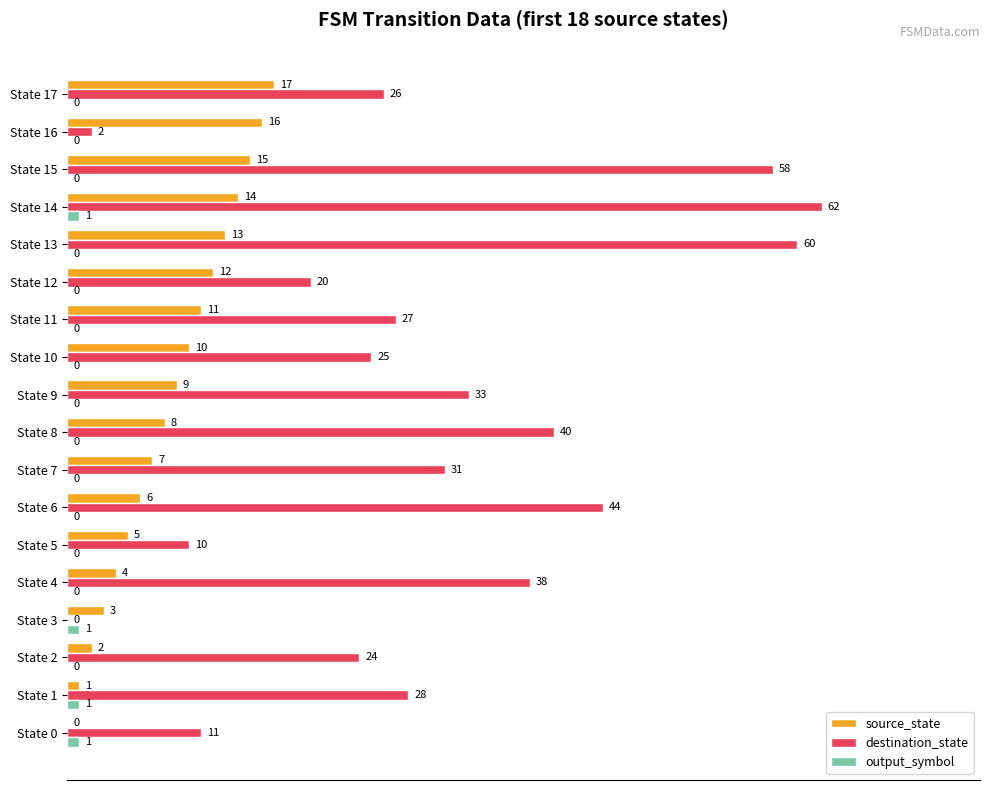

What is the maximum value shown in the chart?

62